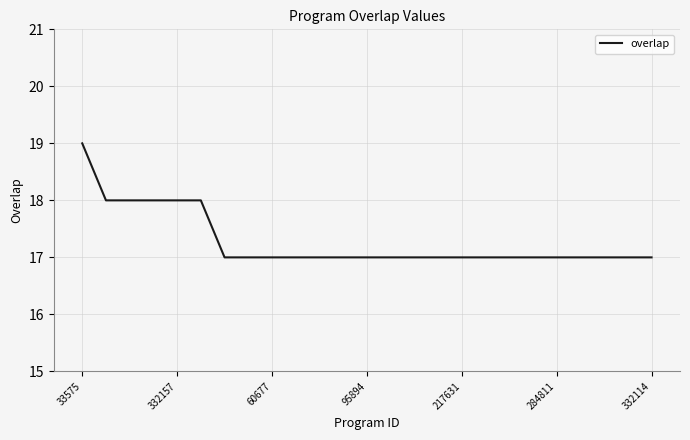

What is the smallest value displayed?

17